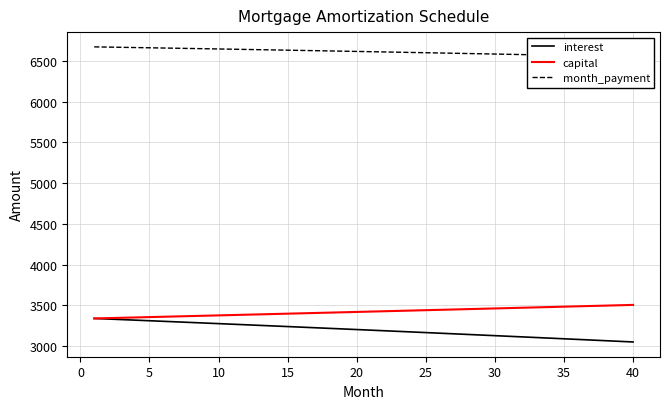

What is the total value across all series at 25?

13315.9